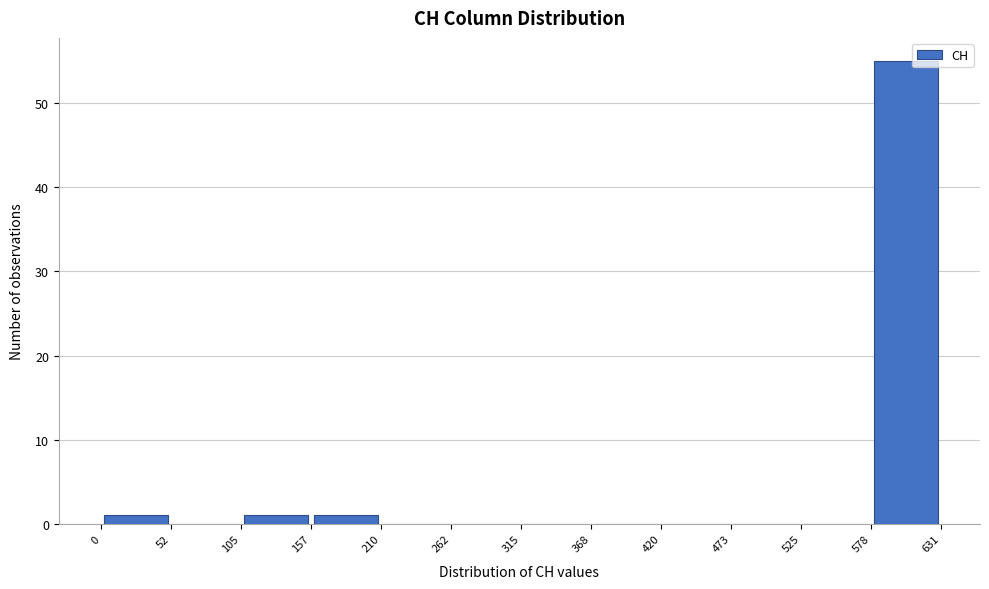

Which range on the x-axis has the tallest bar?

578 to 631